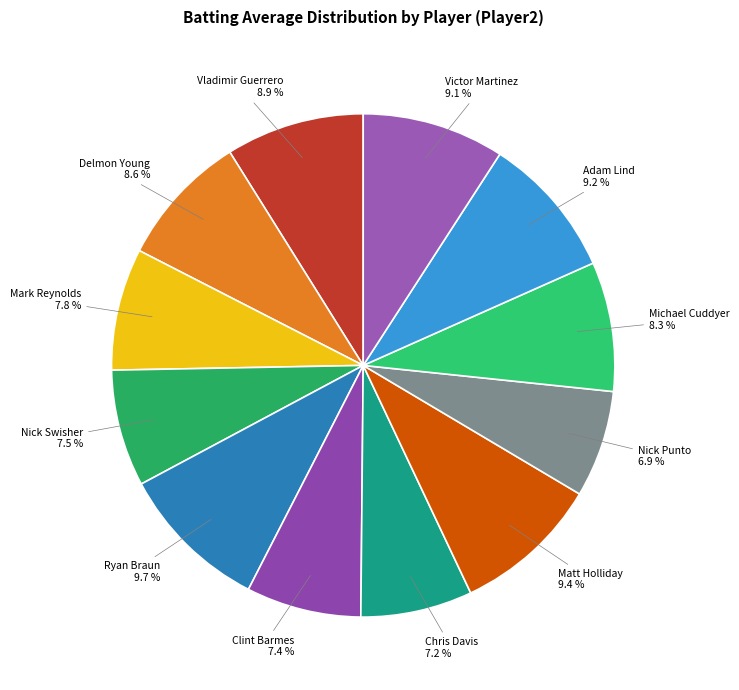

To the nearest percent, what percentage of the pie is Chris Davis?

7%